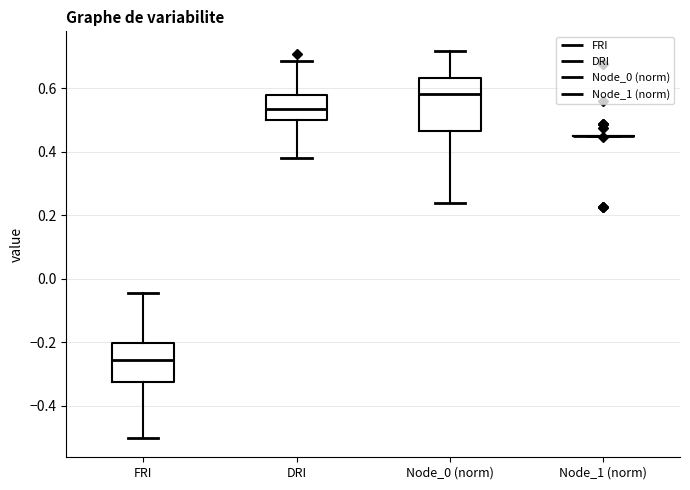

Which box is the tallest, from its lower edge to its upper edge?

Node_0 (norm)